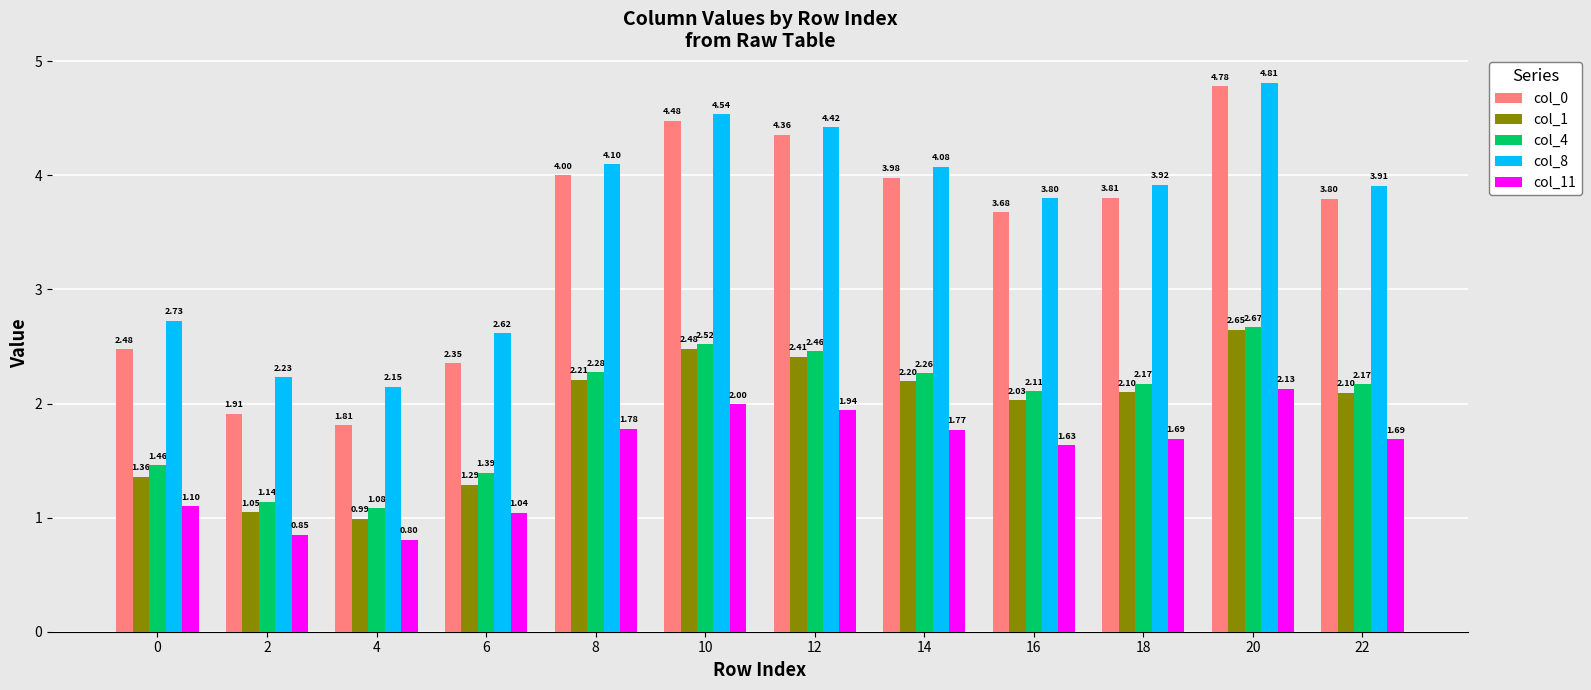

How many categories are shown in the chart?

12